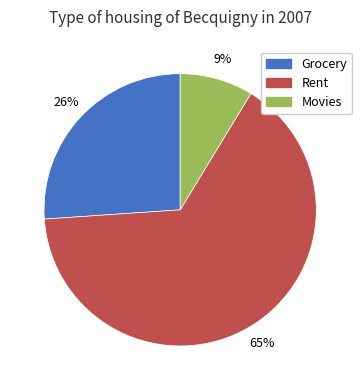

Between Grocery and Movies, which is larger?

Grocery